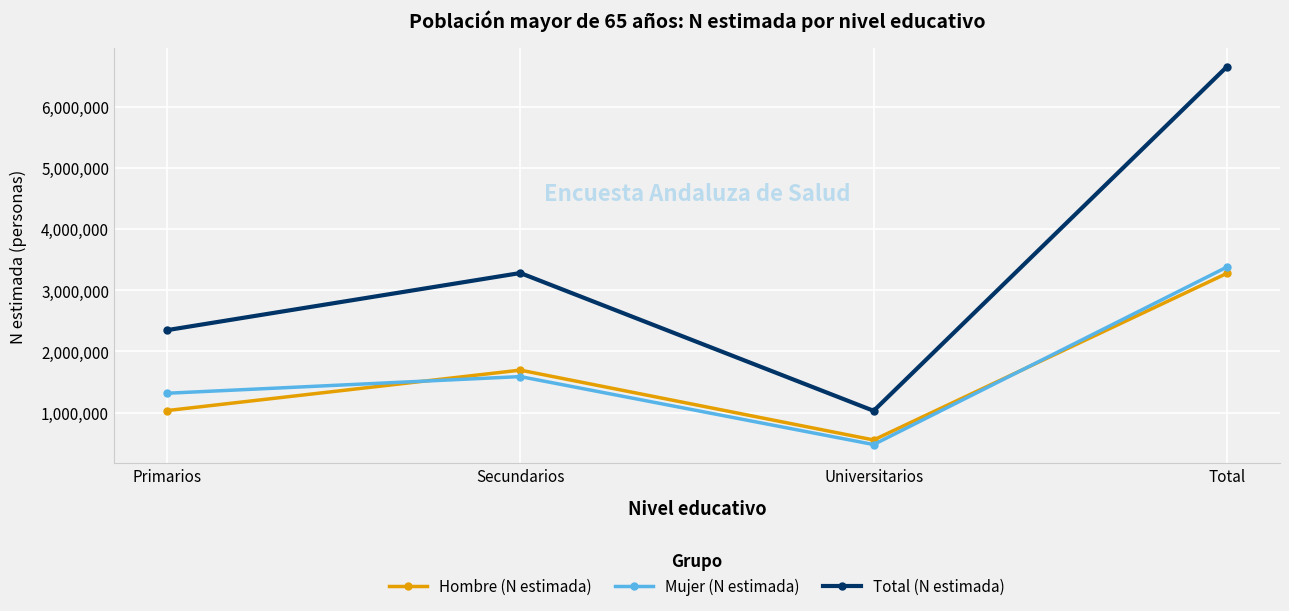

What position from the right is Primarios?

4